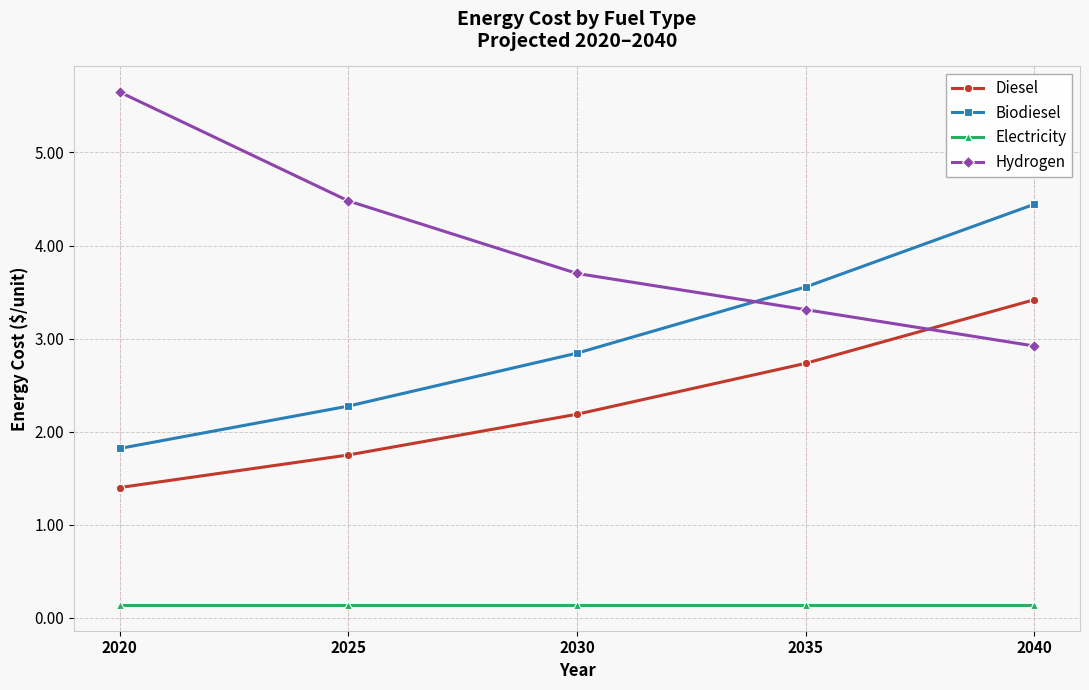

At which category does the chart reach its peak across all series?

2020